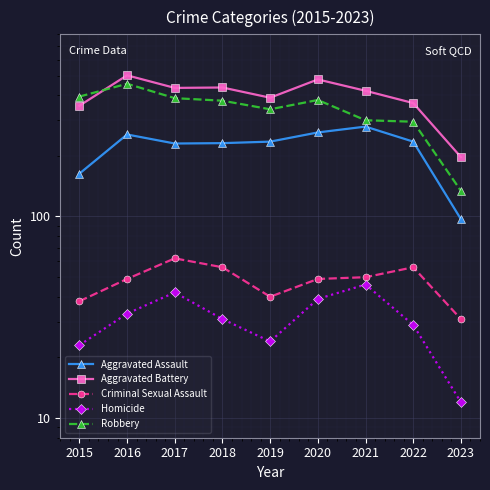

What is the spread (max minus min) of values at 2019?

364